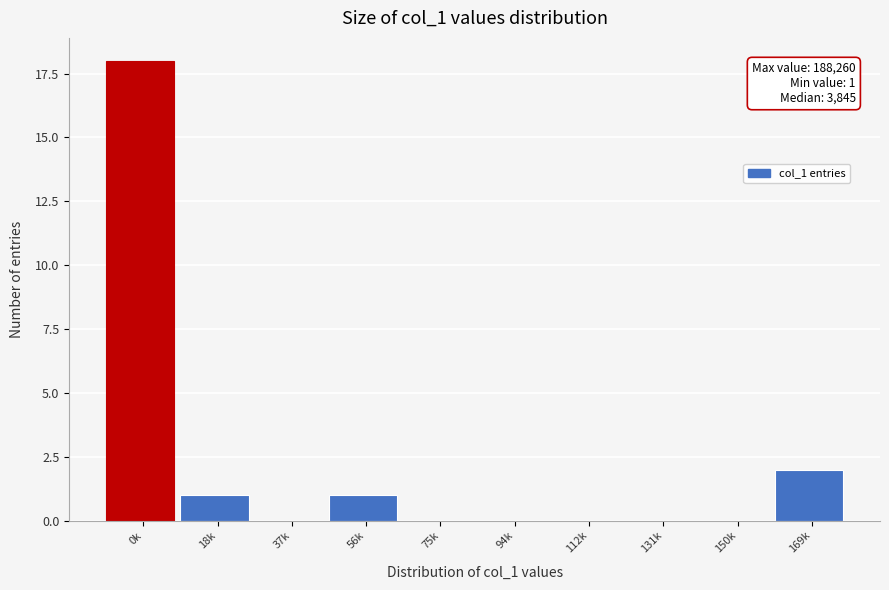

Reading left to right, transcribe all the data shown in this chart.

0k=18	18k=1	37k=0	56k=1	75k=0	94k=0	112k=0	131k=0	150k=0	169k=2